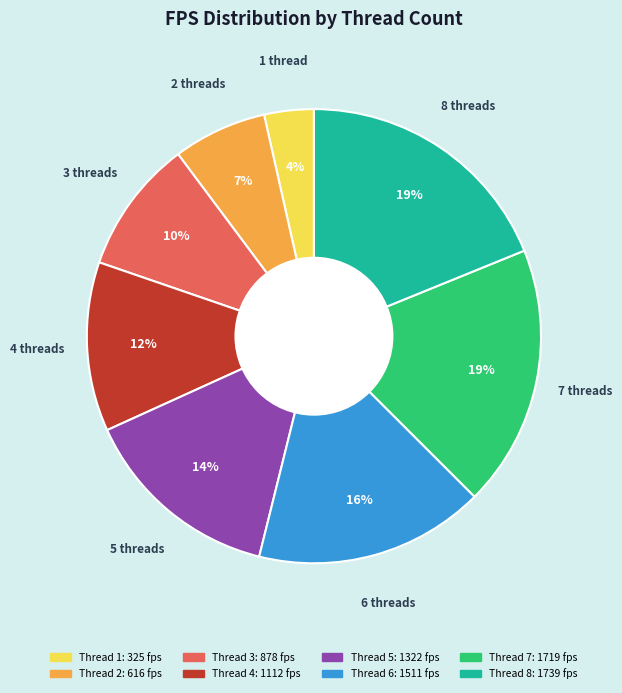

How many slices are in this pie chart?

8